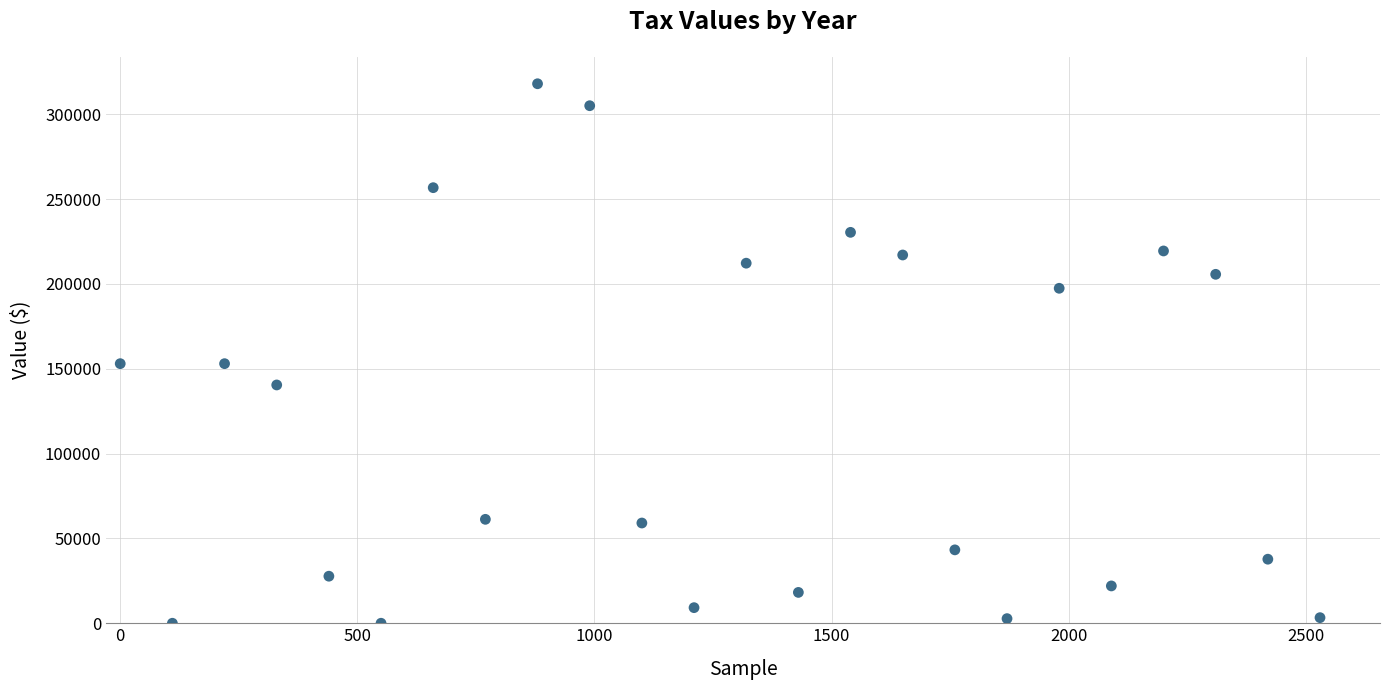

What is the range of X values (max minus min)?

2530.0